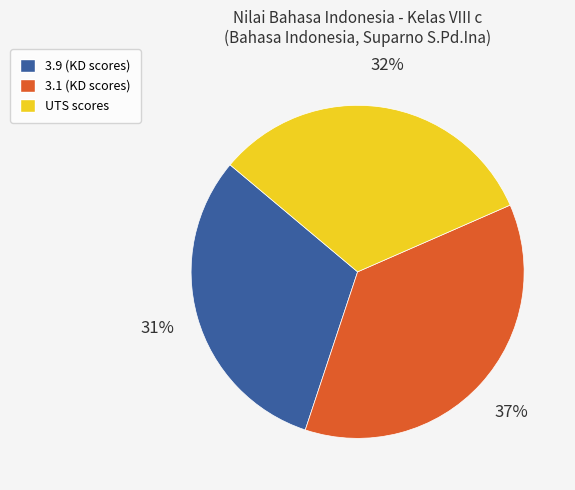

To the nearest percent, what is the difference between the largest and smallest slice percentages?

6%